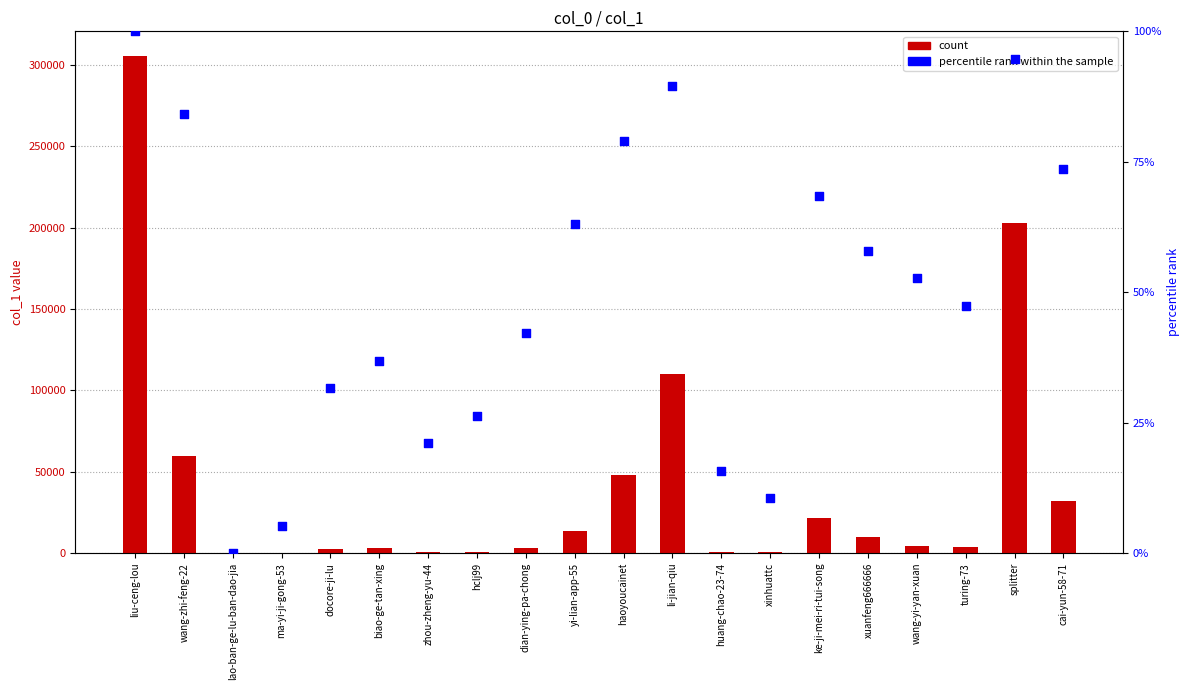

Which series has the largest Y range (max minus min)?

col_1